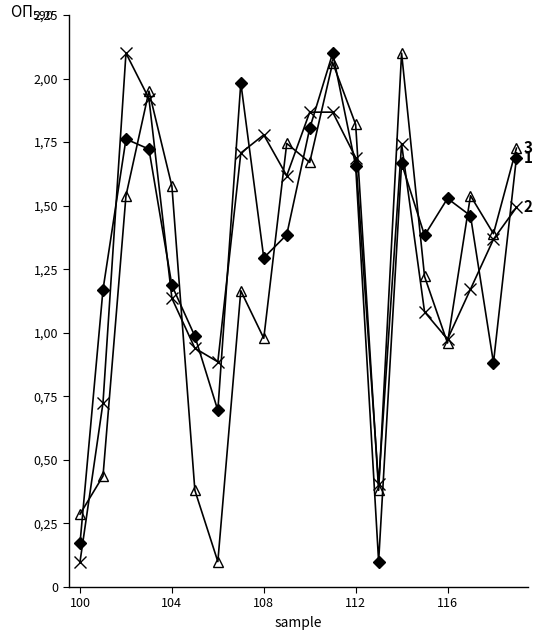

Does the chart have visible grid lines?

No